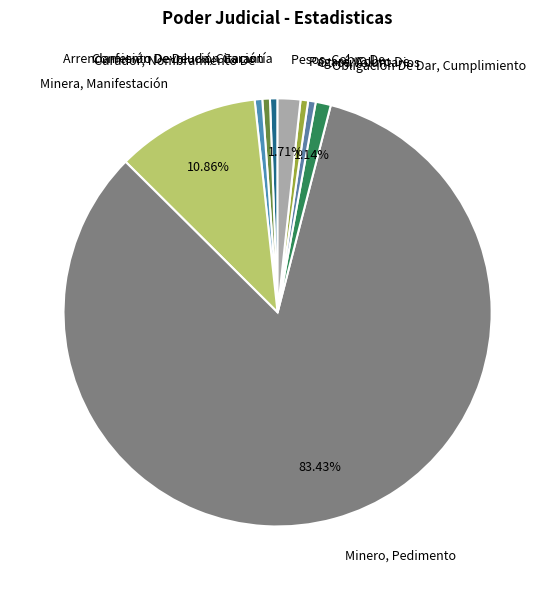

To the nearest percent, what is the combined percentage of Pesos, Cobro De and Minera, Manifestación?

13%